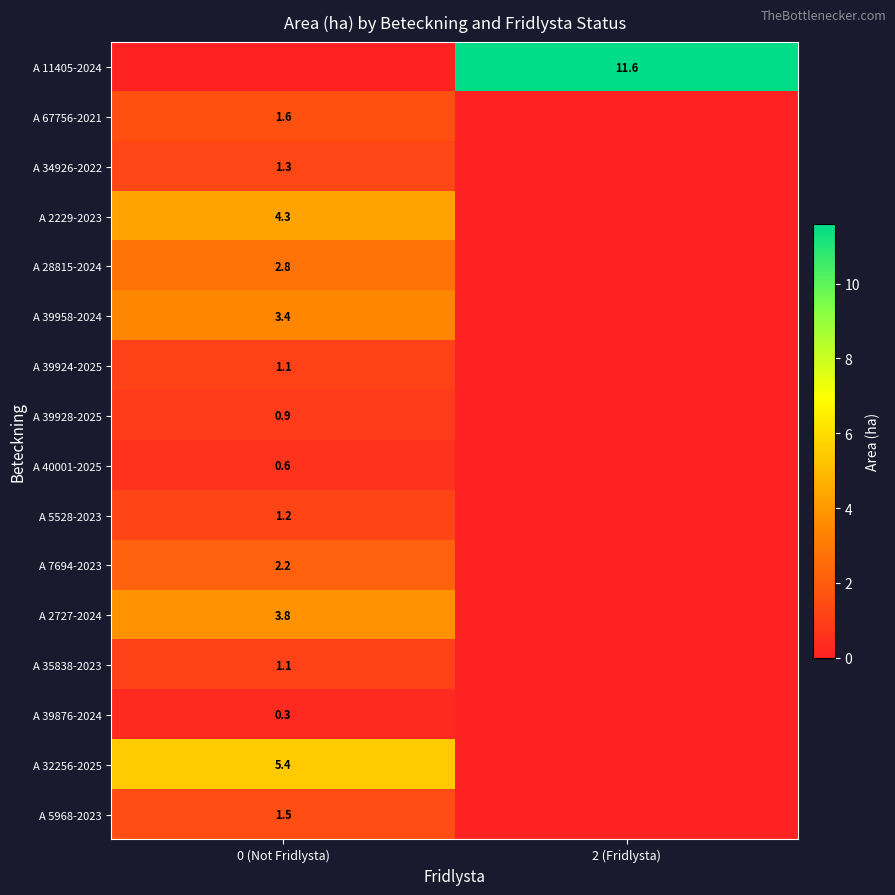

What is the greatest value displayed?

11.6